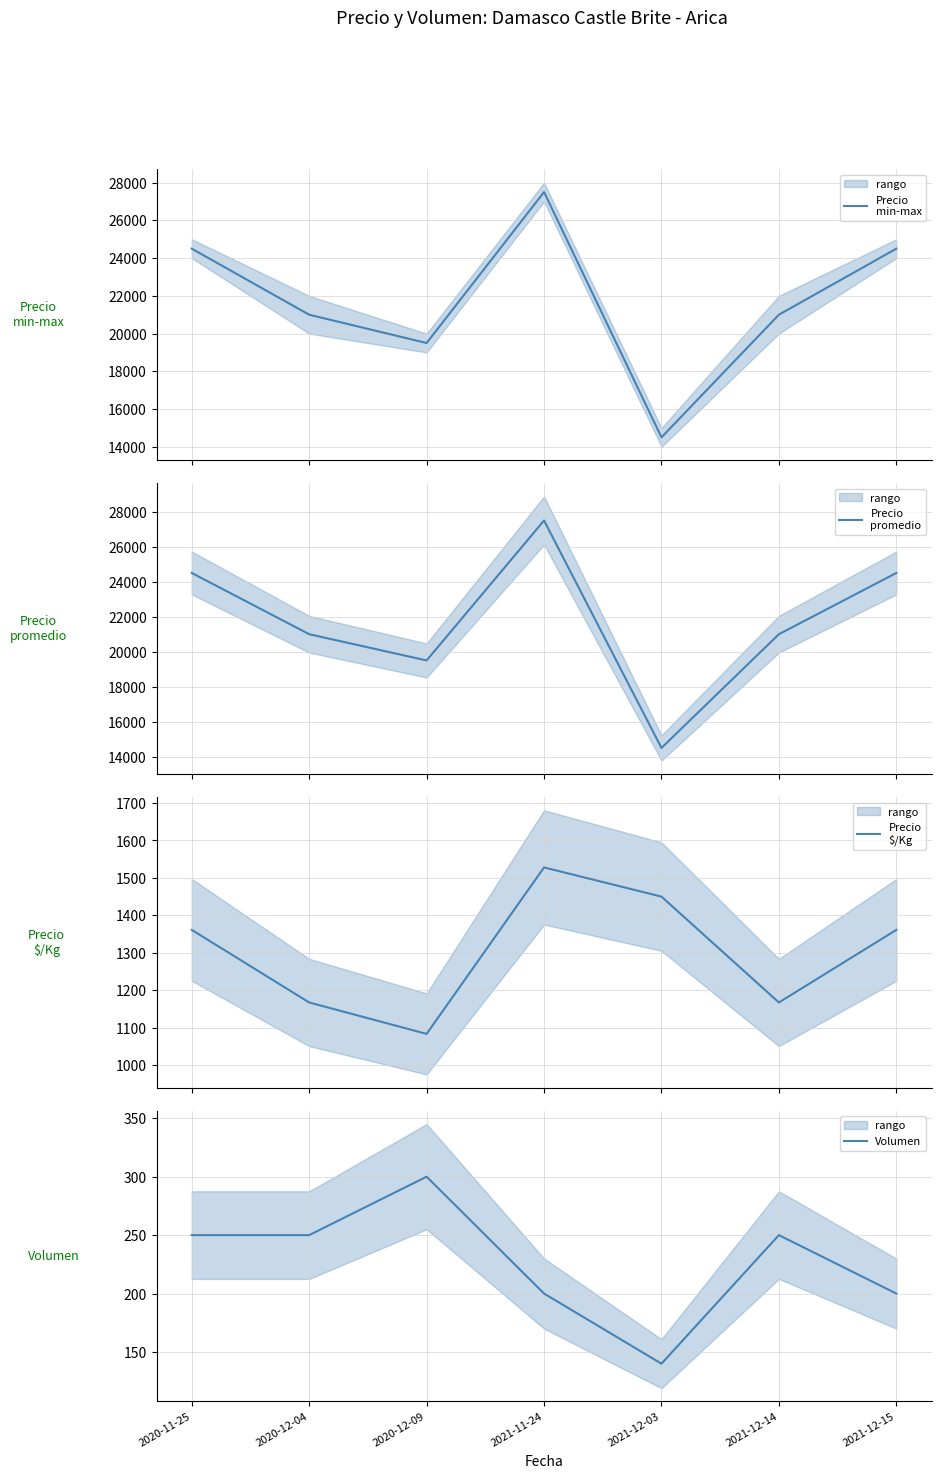

Does the chart have visible grid lines?

Yes